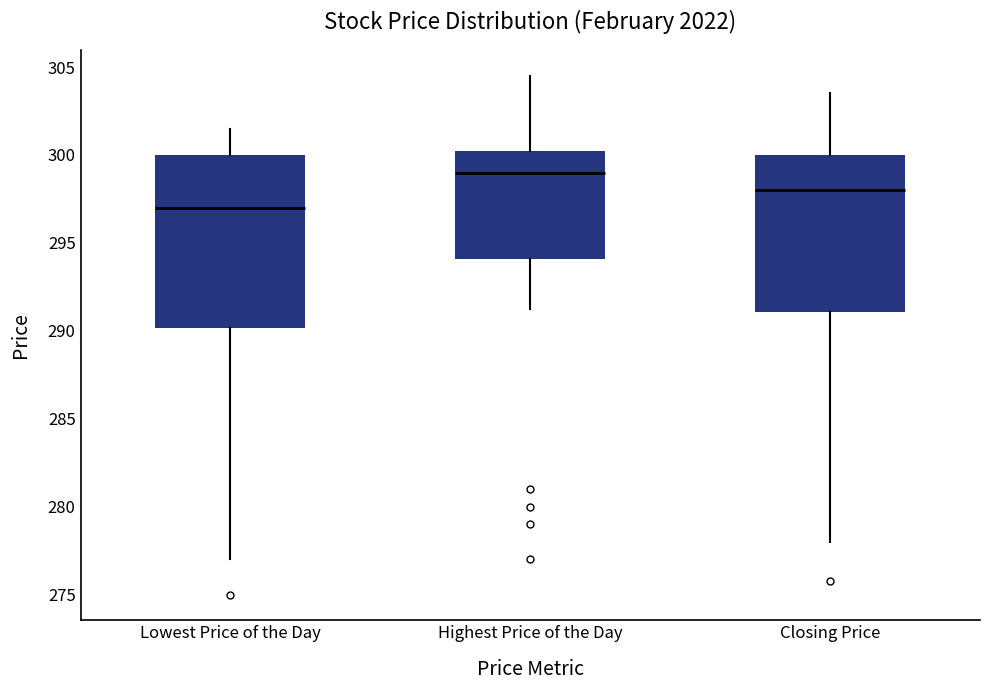

Reading left to right, transcribe this box plot: for each box, give where its median line is, the range the box spans, and where its two whiskers end, as read against the y-axis. The values are not printed on the chart, so give them approximately, as read against the axis.

Lowest Price of the Day: median 297.0, box 290.0 to 300.0, whiskers 277.0 to 301.5
Highest Price of the Day: median 299.0, box 294.0 to 300.5, whiskers 291.5 to 304.5
Closing Price: median 298.0, box 291.0 to 300.0, whiskers 278.0 to 303.5